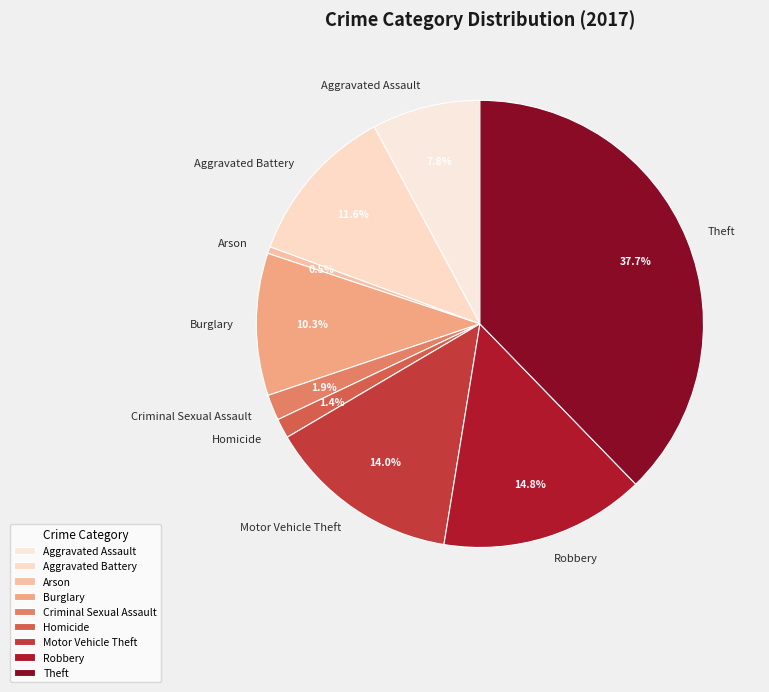

What percentage is the Aggravated Battery slice, to the nearest percent?

12%